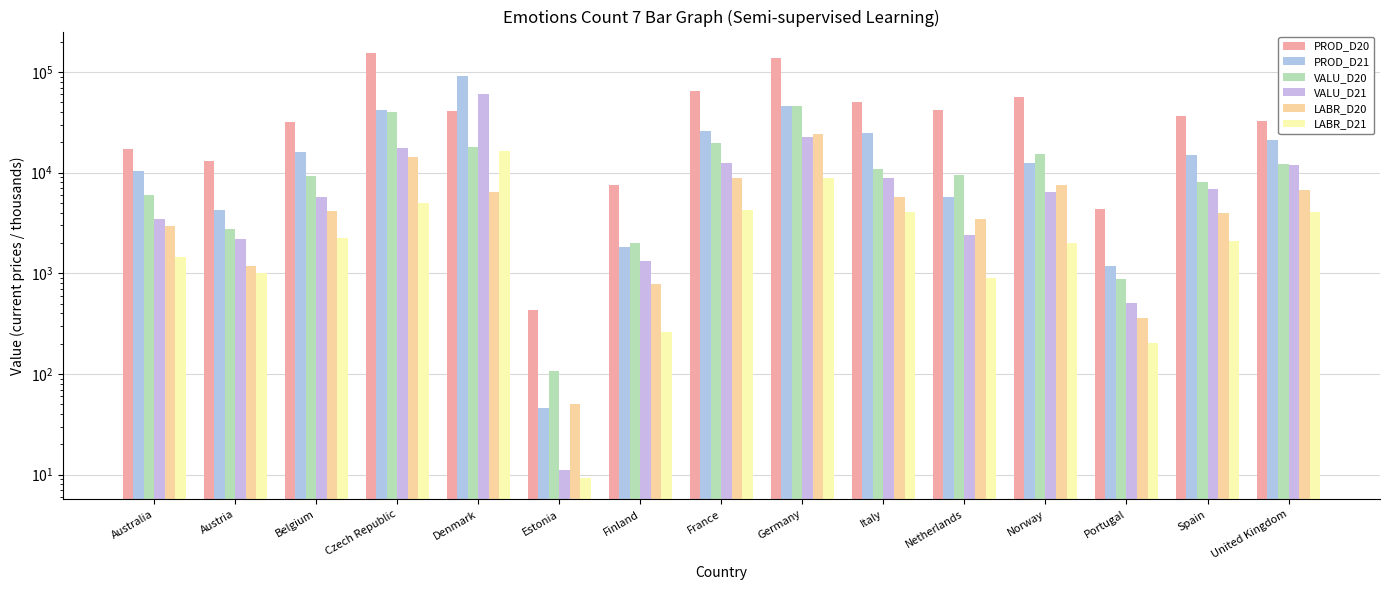

How many data points in VALU_D20 are less than 9497?

7